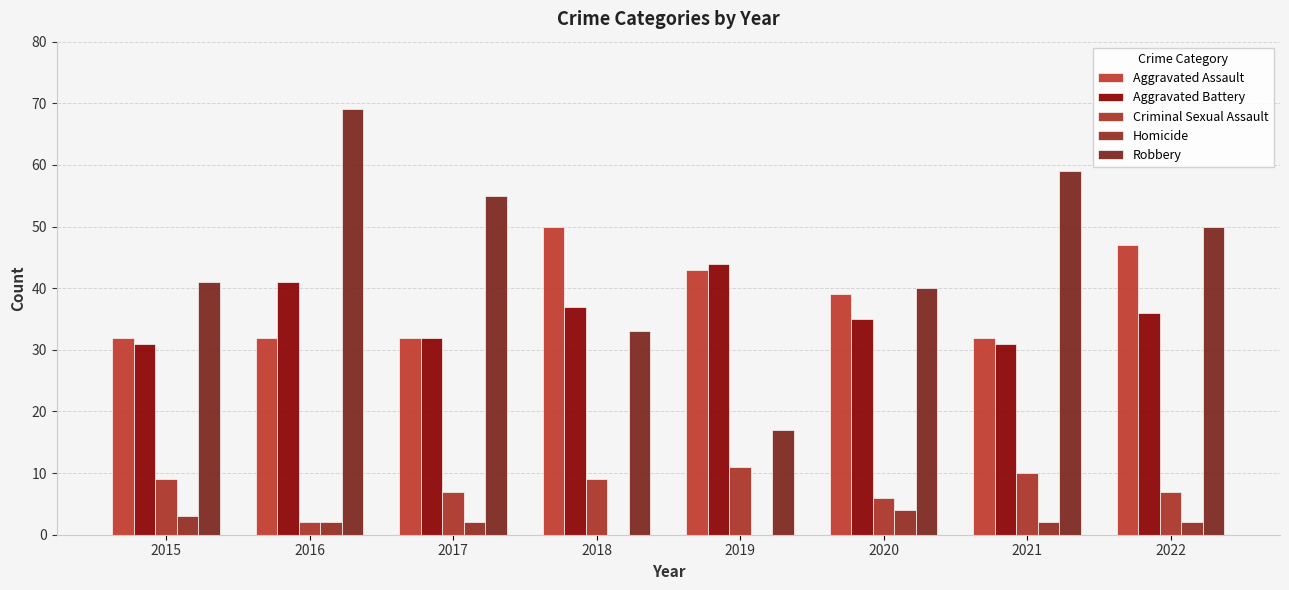

Which series has the largest range (max minus min)?

Robbery